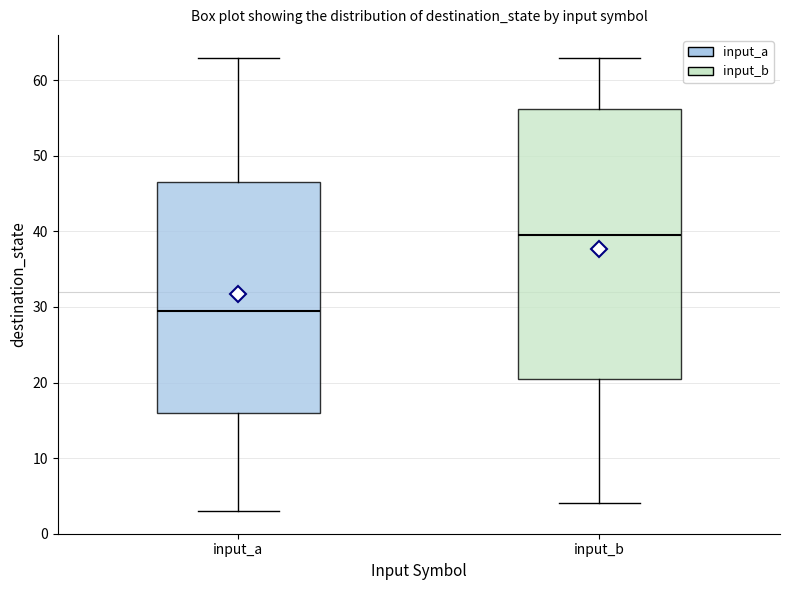

Which box is the tallest, from its lower edge to its upper edge?

input_b